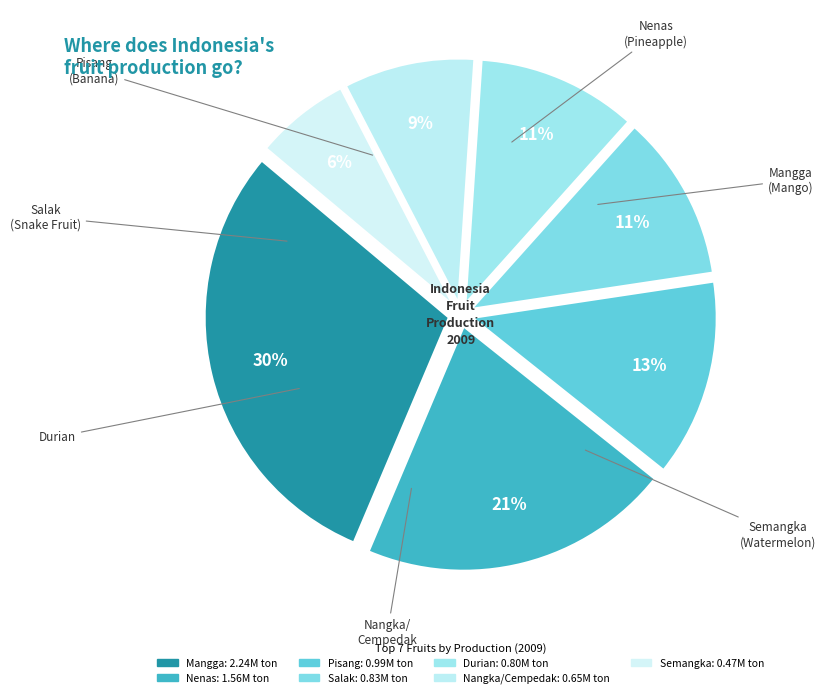

What is the ratio of the value at Nenas to the value at Mangga?

0.7